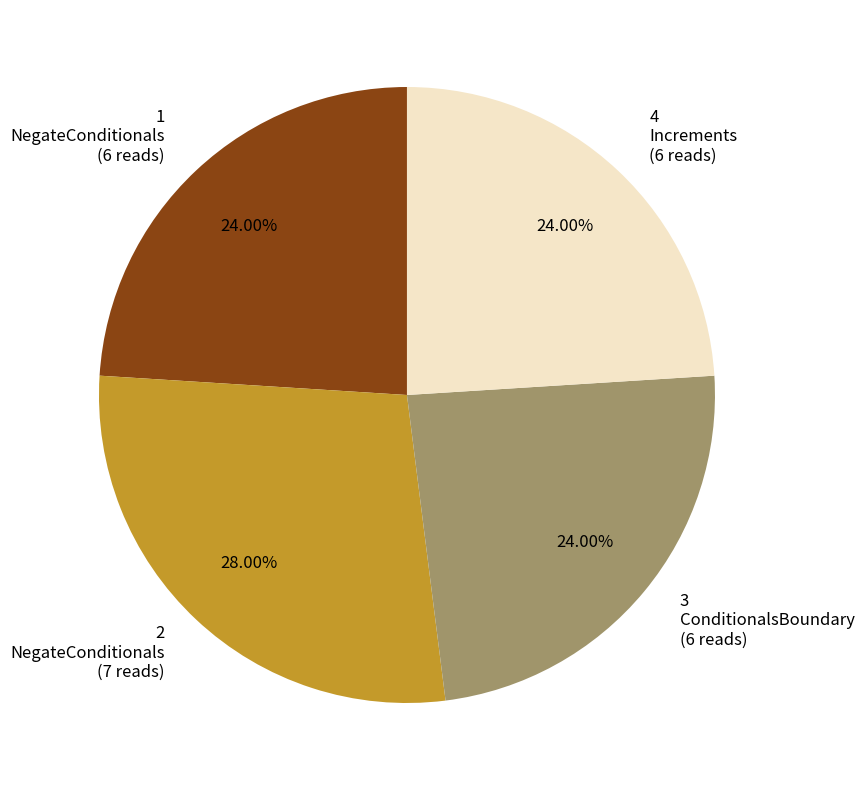

How many slices are in this pie chart?

4